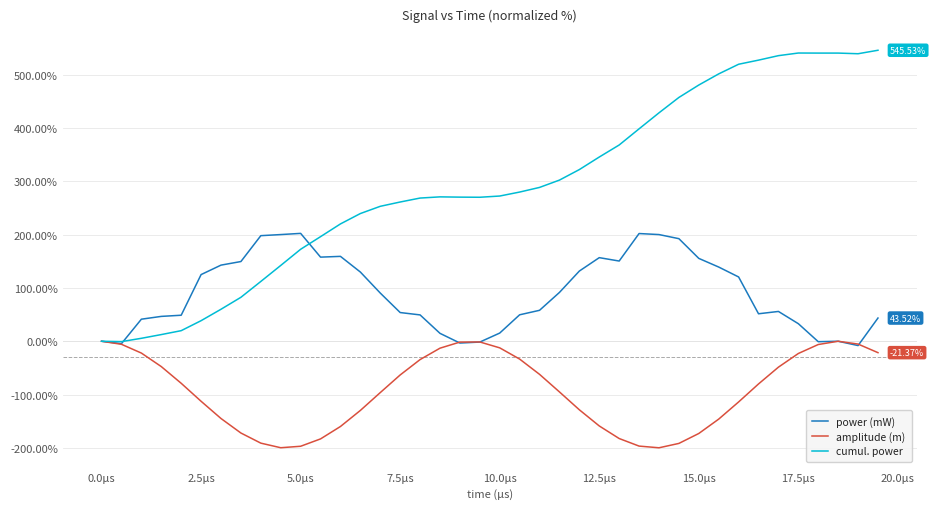

Does the chart display data point markers on the line(s)?

No